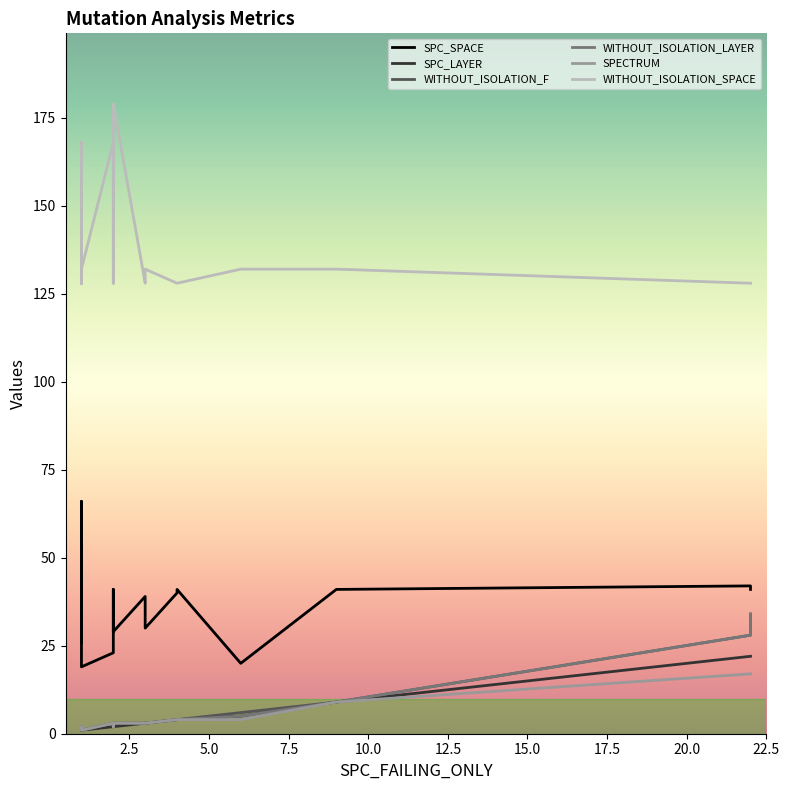

What is the average value of the SPC_SPACE series?

36